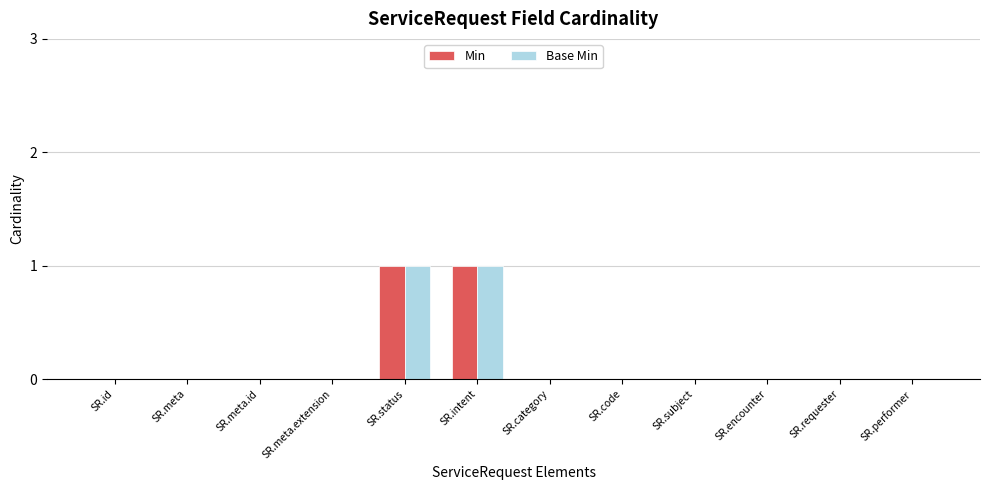

True or false: Base Min has a value of 0 at SR.encounter.

True